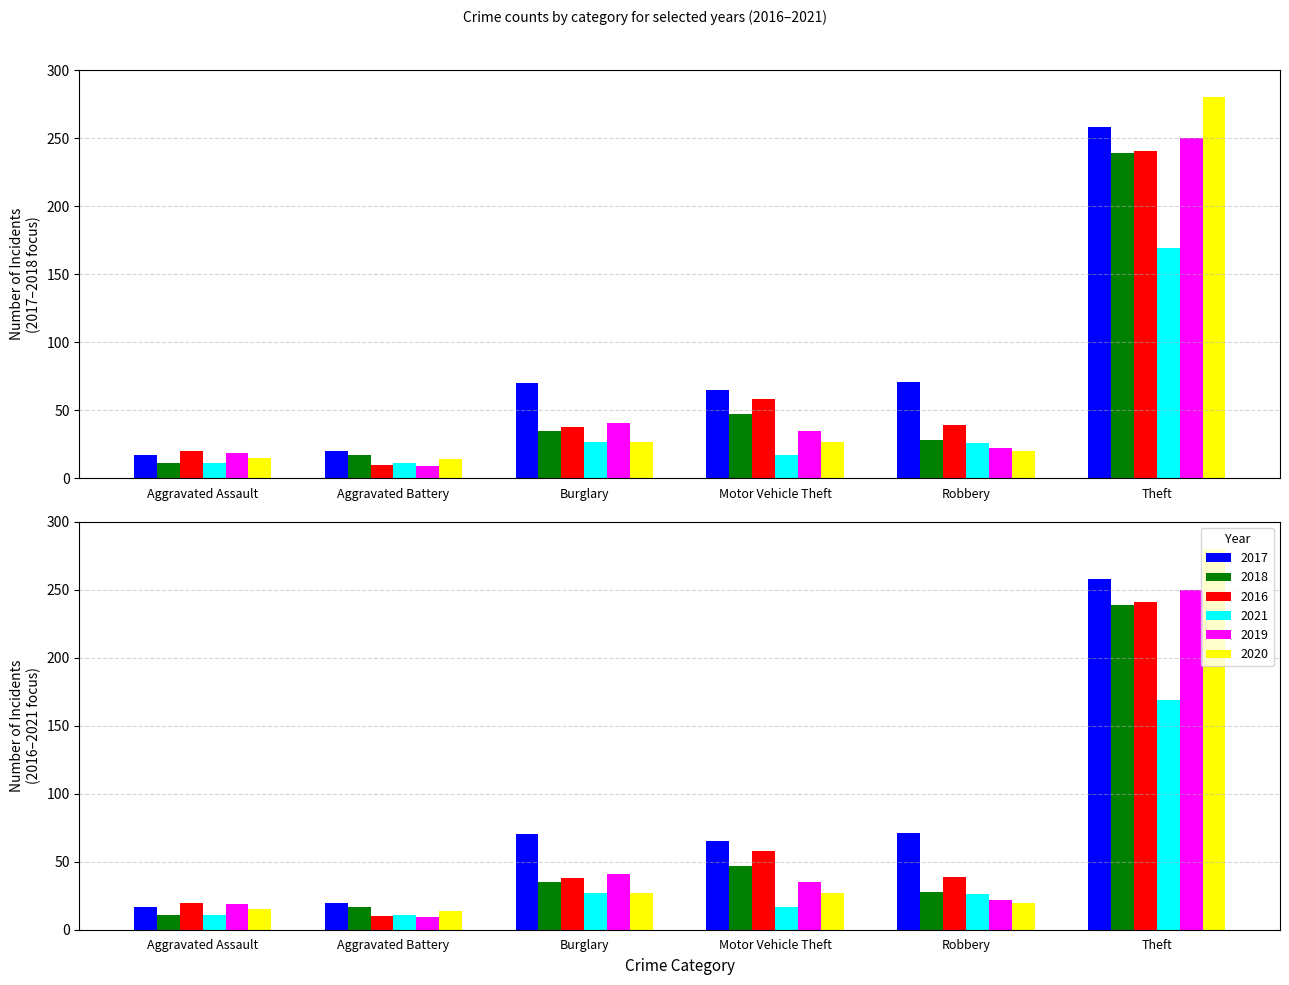

Is it true that 2018 equals 4 at Aggravated Battery?

False